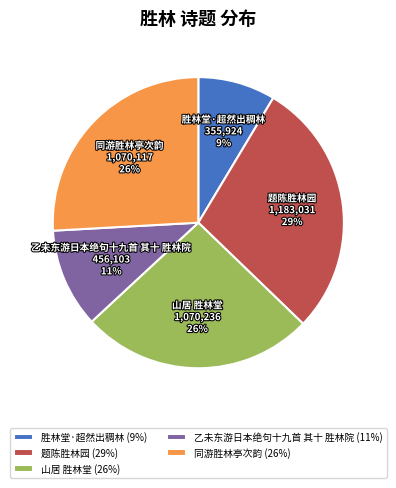

Combined, do 乙未东游日本绝句十九首 其十 胜林院 (11%) and 山居 胜林堂 (26%) account for over 50%?

No